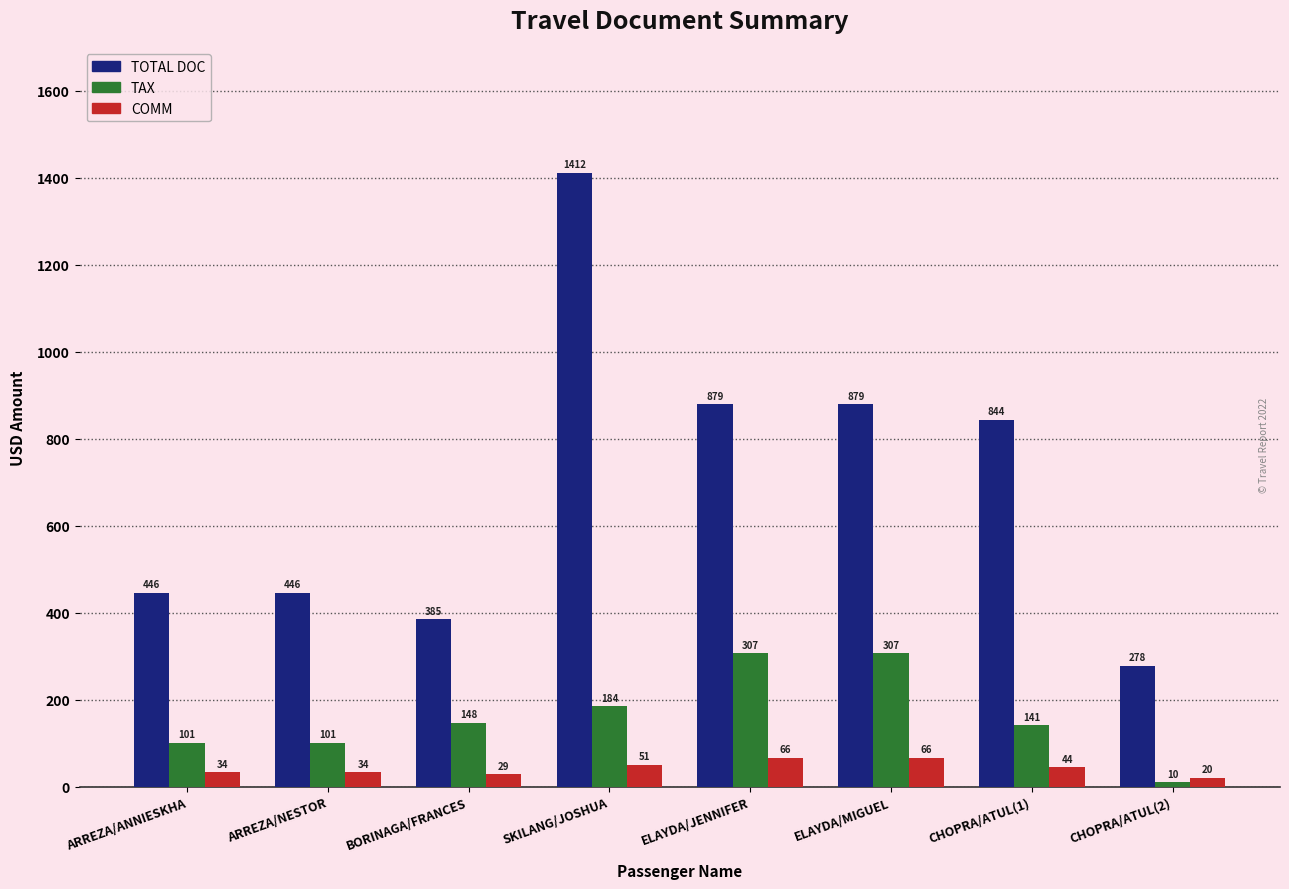

What is the difference between the maximum and second lowest values in the TOTAL DOC series?

1027.0